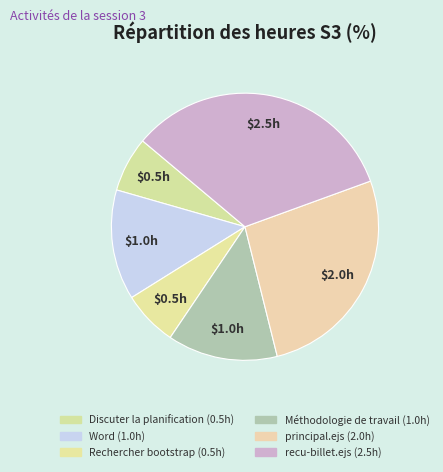

Rank the categories by value from lowest to highest.

Discuter la planification, Rechercher bootstrap, Word, Méthodologie de travail, principal.ejs, recu-billet.ejs